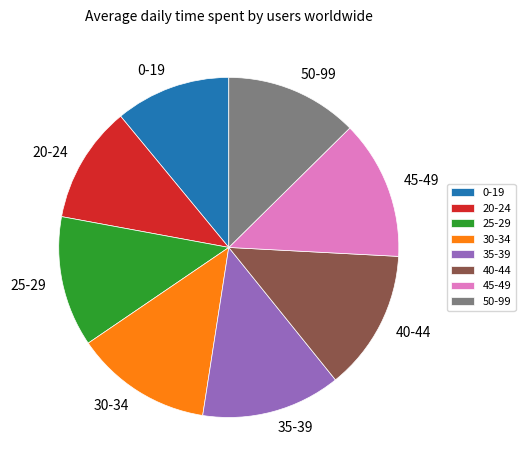

Does any single category account for the majority?

No